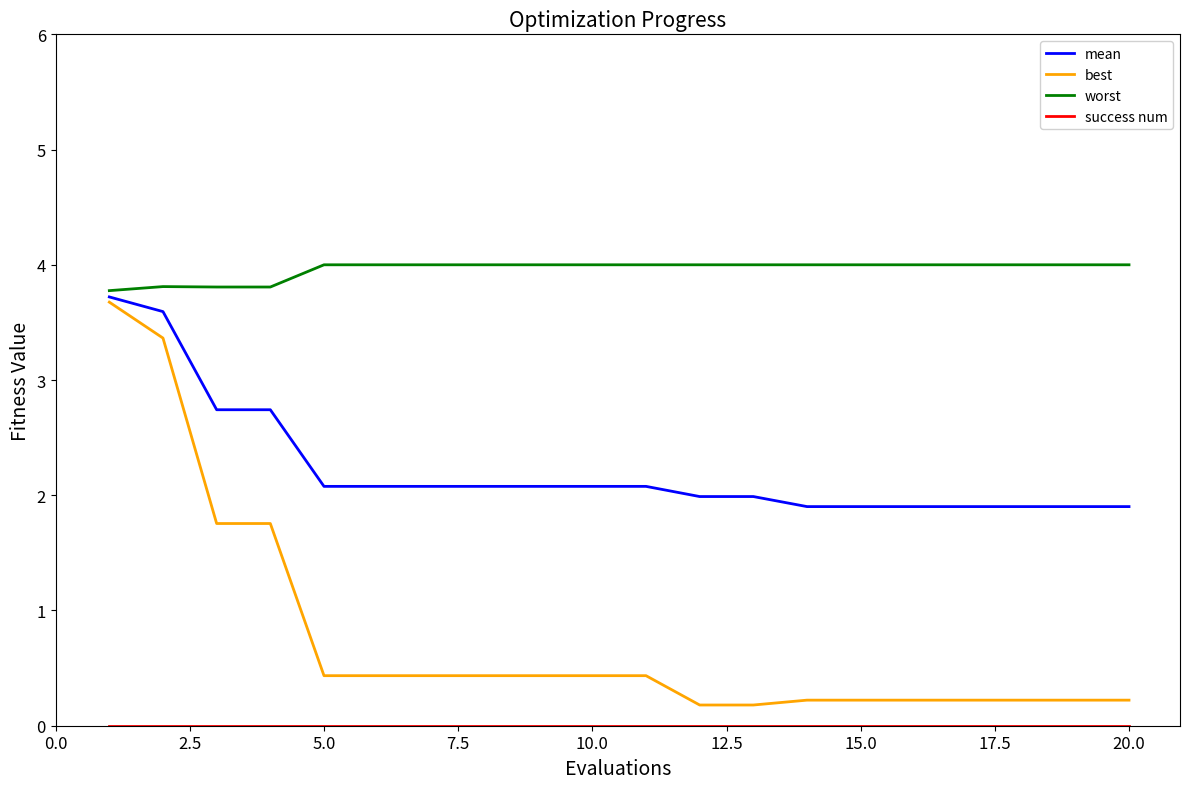

Which series has the widest spread of values?

best